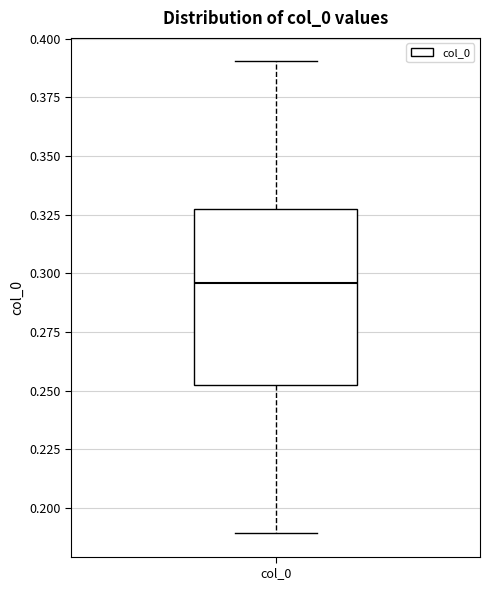

Read this box plot against the y-axis: the position of the median line, the range covered by the box, and the ends of both whiskers. The values are not printed on the chart, so give them approximately, as read against the axis.

median 0.295, box 0.250 to 0.330, whiskers 0.190 to 0.390